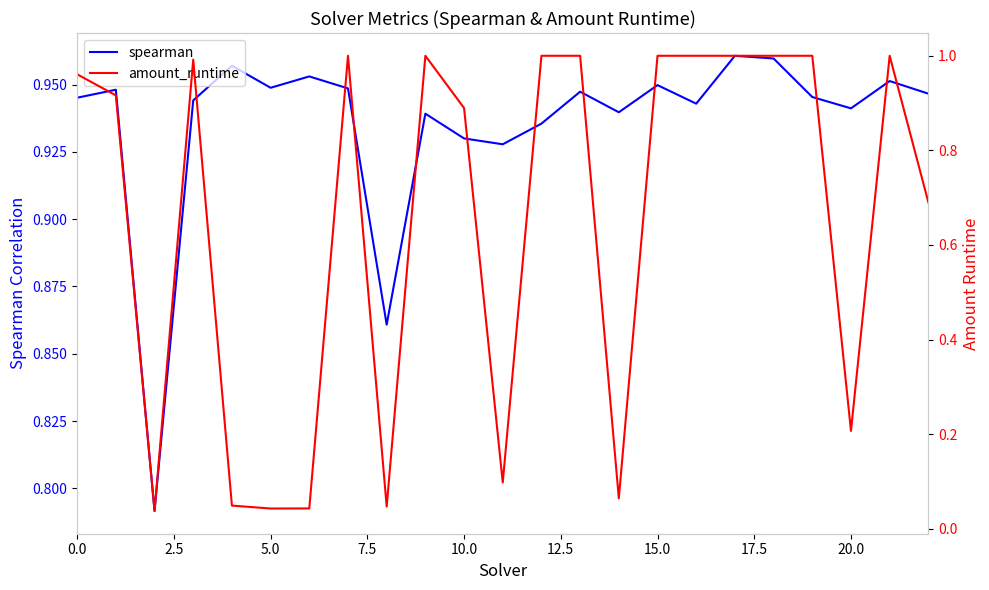

What is the approximate value of amount_runtime at 20?

0.2